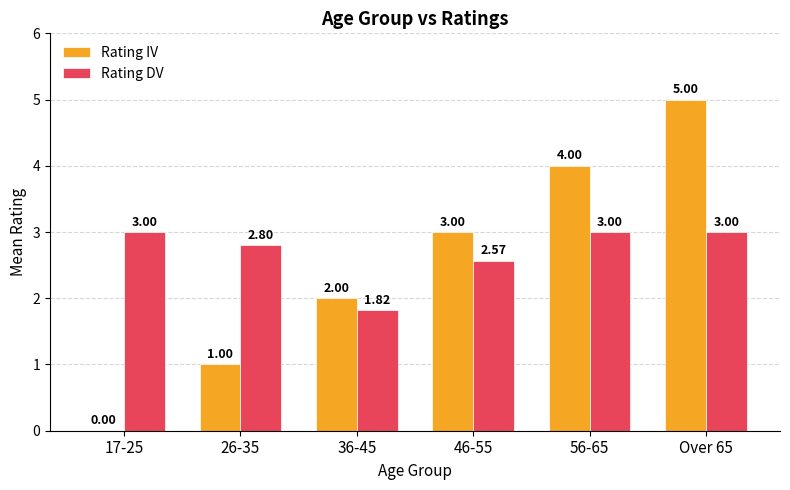

Which series has the widest spread of values?

Rating IV